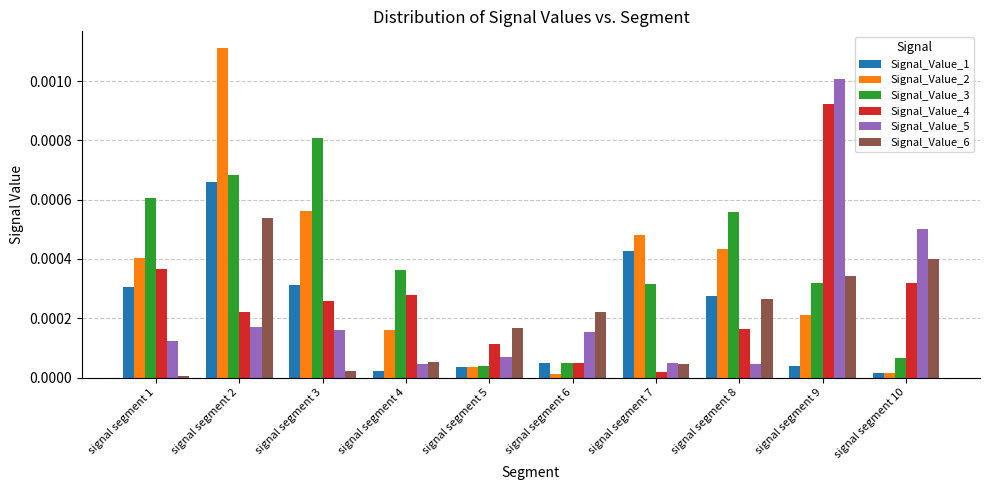

How many distinct data groups are displayed?

6